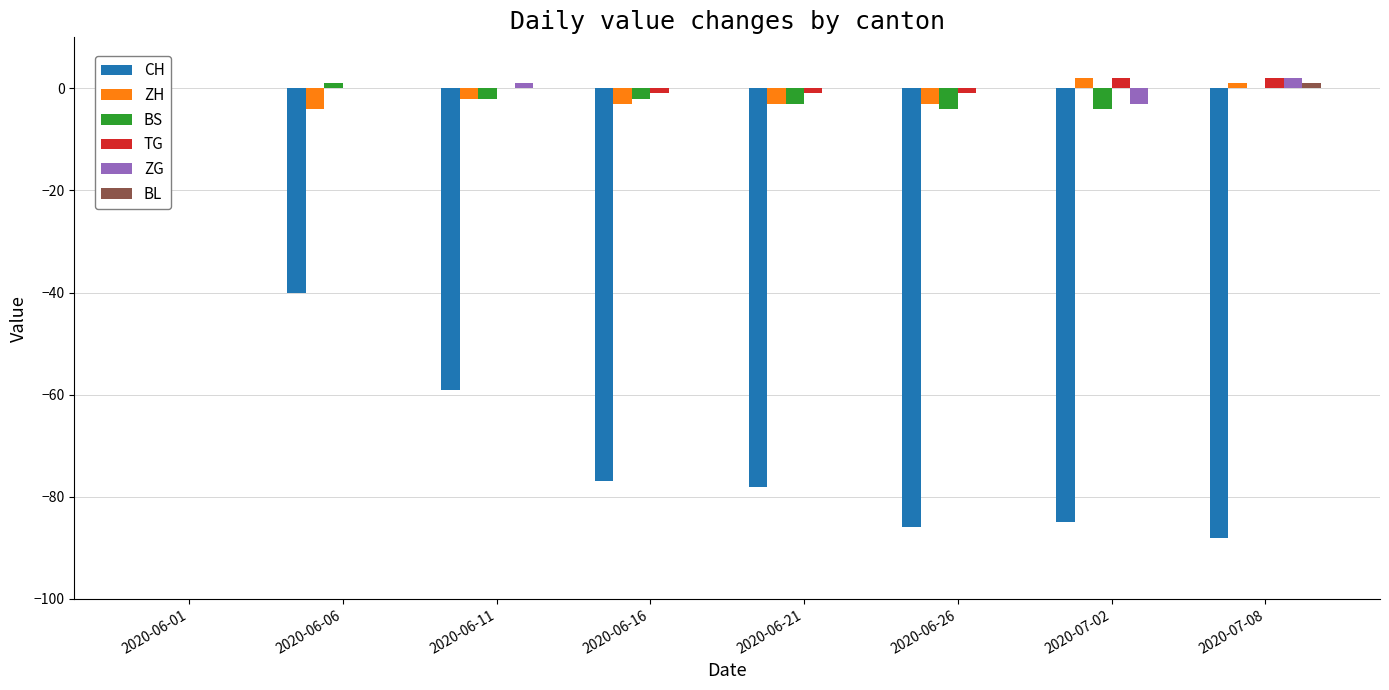

Which series has the largest total across all categories?

TG